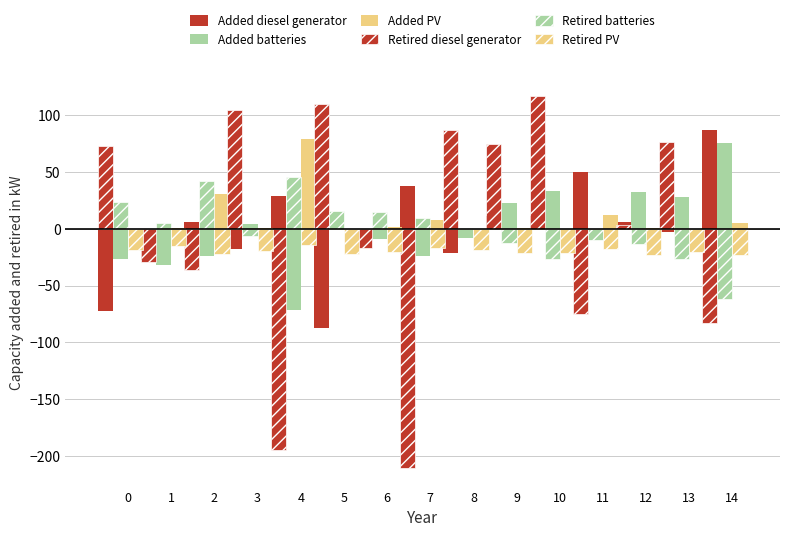

At which label is Retired PV closest to -18?

11